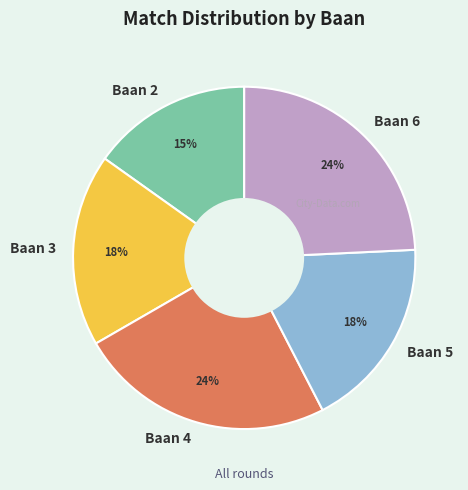

The Baan 5 slice represents 8% of the pie. True or false?

False